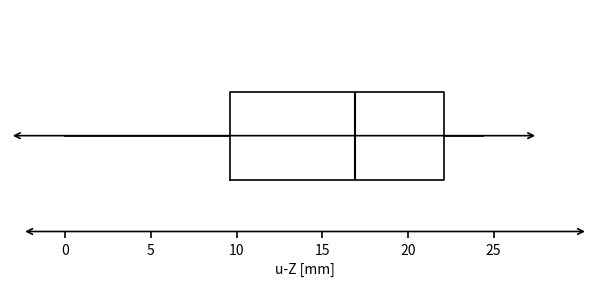

Transcribe this box plot: give where the median line is, the range the box spans, and where the two whiskers end, as read against the x-axis. The values are not printed on the chart, so give them approximately, as read against the axis.

median 17.0, box 9.5 to 22.0, whiskers 0.0 to 24.5